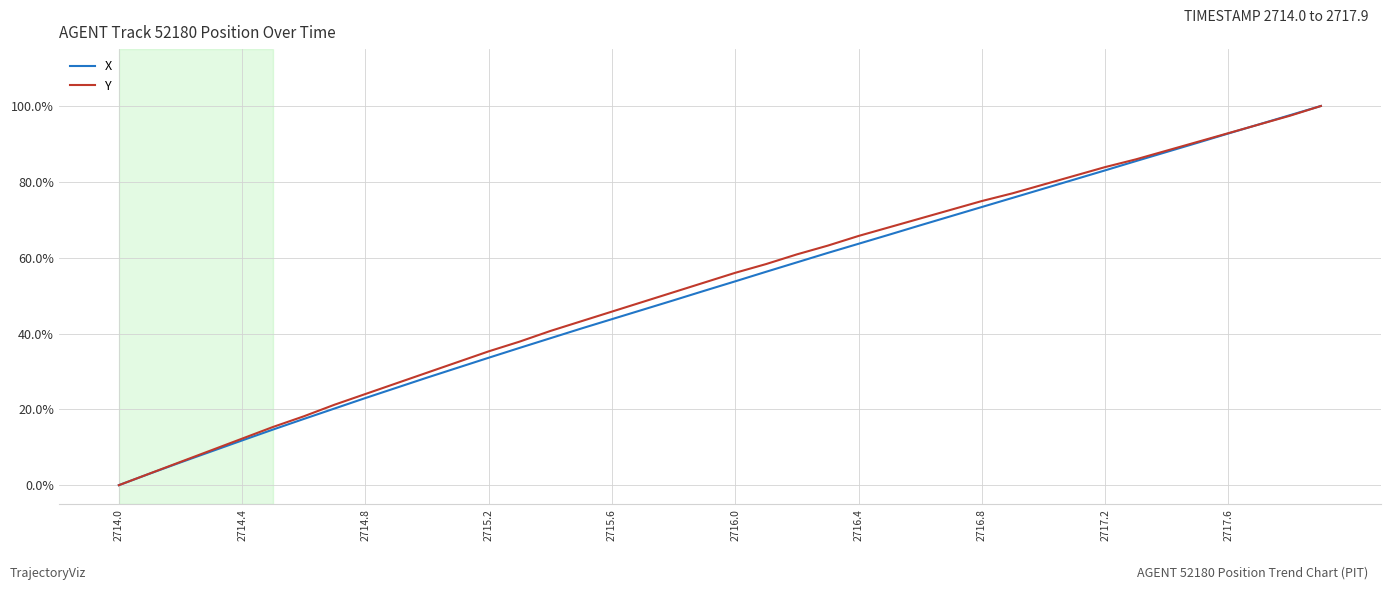

What are all the series names shown in the legend?

X, Y